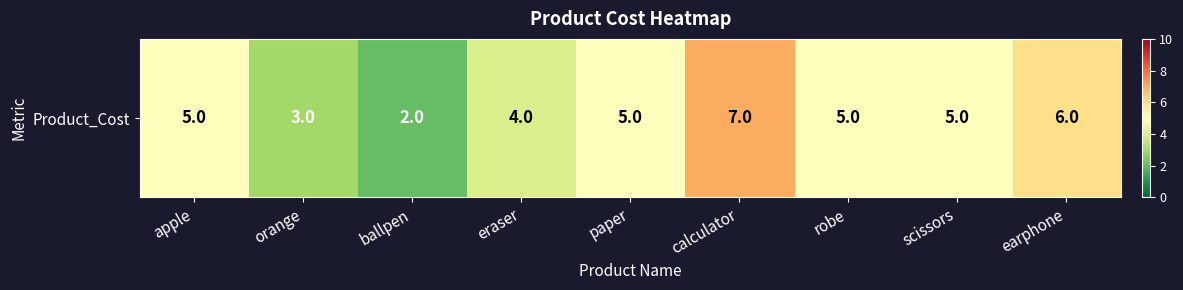

What is the sum of all values?

42